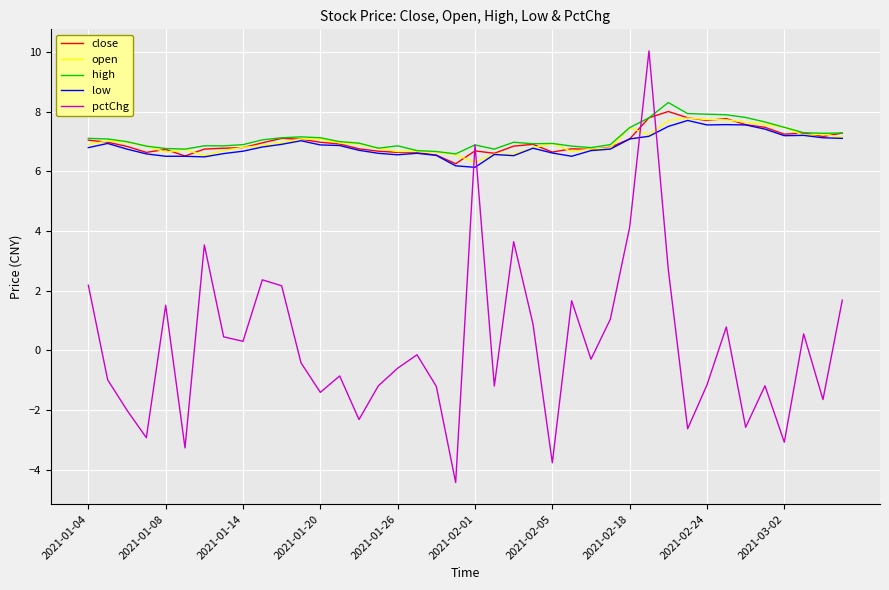

True or false: pctChg and close intersect in this chart.

True